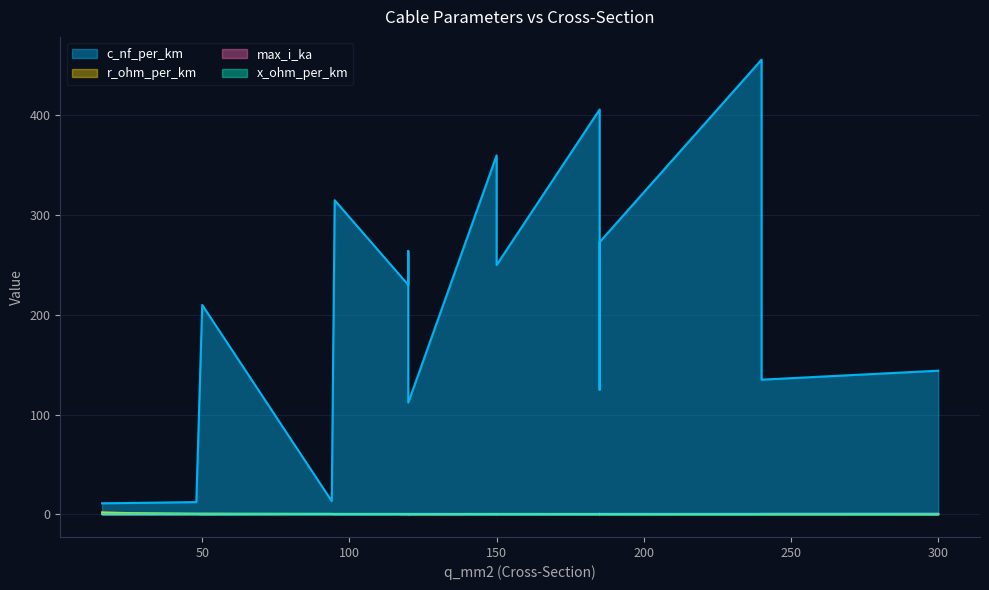

What is the difference between the c_nf_per_km values at 24 and 120?

100.8